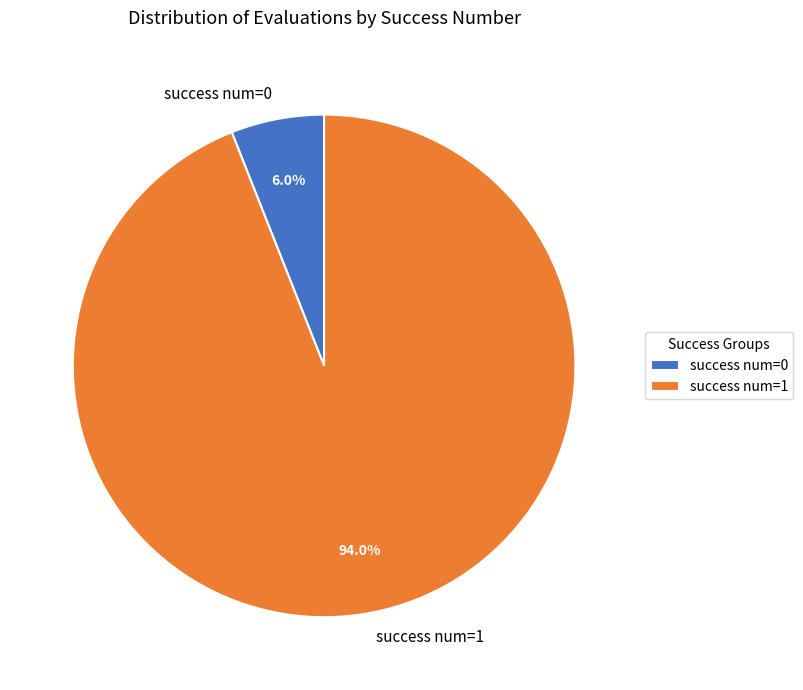

Which has a higher value, success num=1 or success num=0?

success num=1